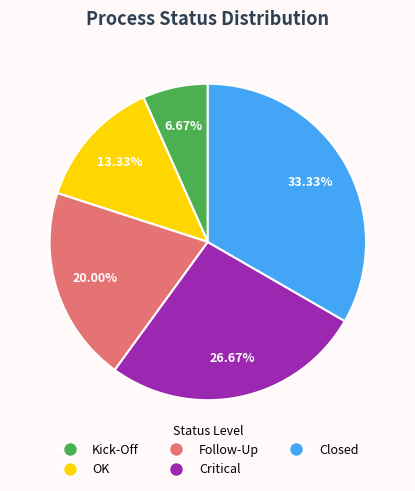

To the nearest percent, what is the difference between the largest and smallest slice percentages?

27%